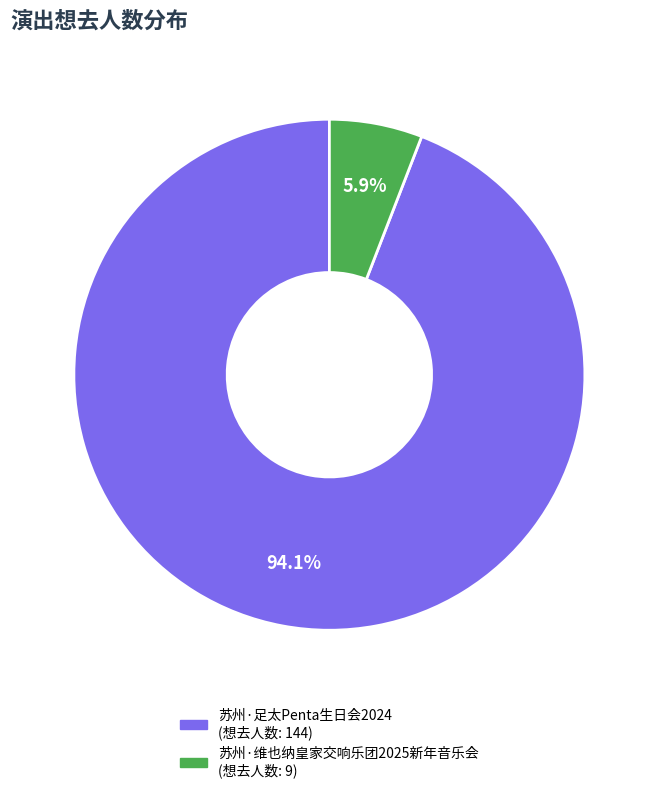

Which category has the smallest portion of the pie?

苏州·维也纳皇家交响乐团2025新年音乐会